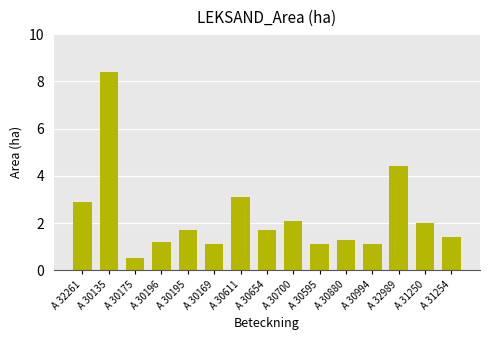

Is it true that the value at A 30611 is 3.1?

True